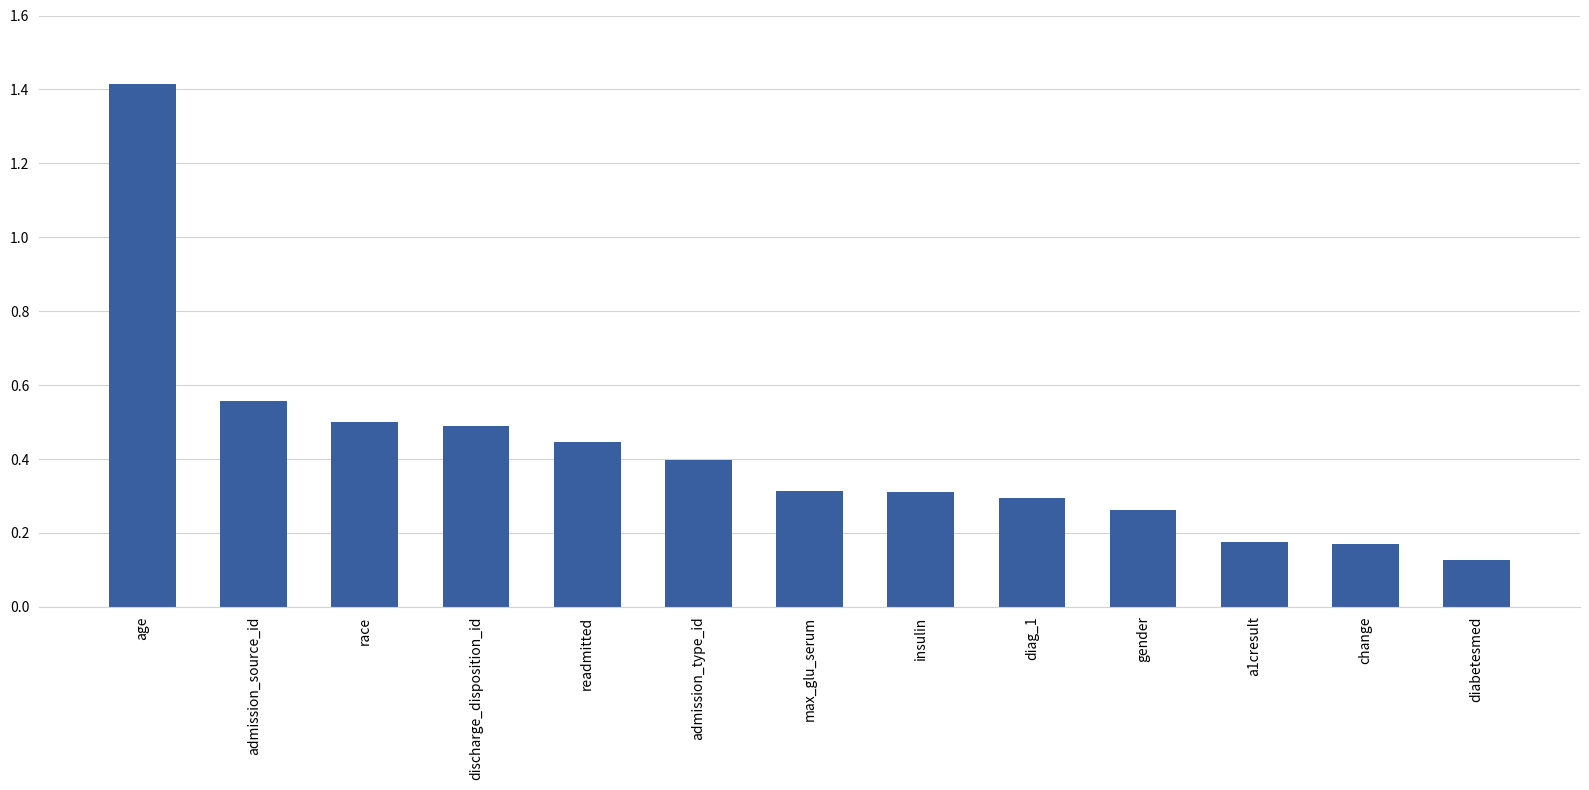

What is the label of the 4th bar from the right?

gender